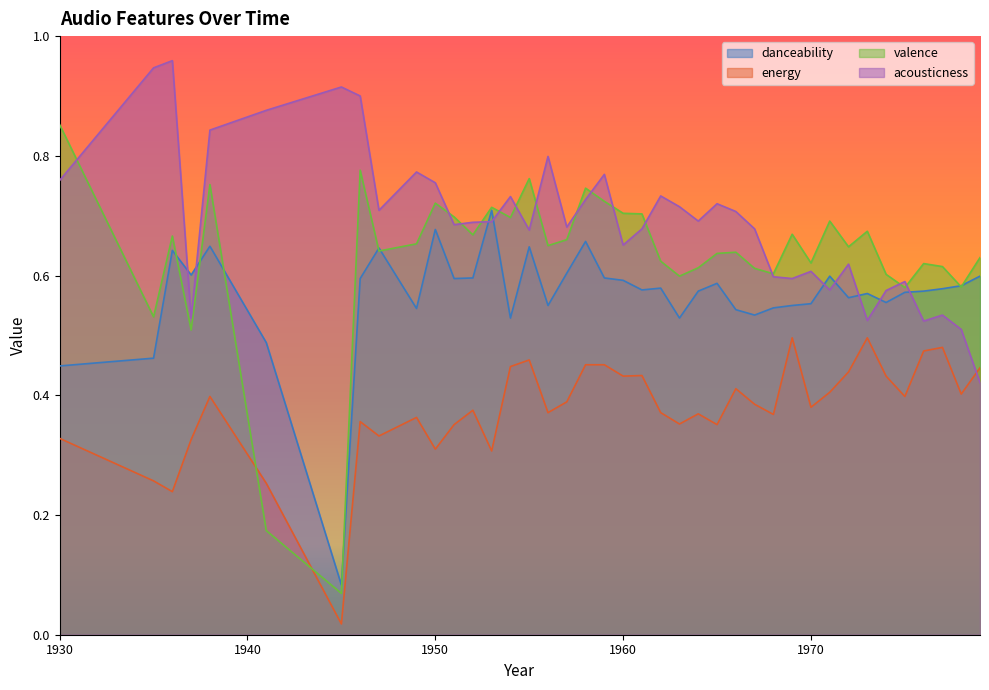

True or false: energy has more than 1 interior local peaks.

True